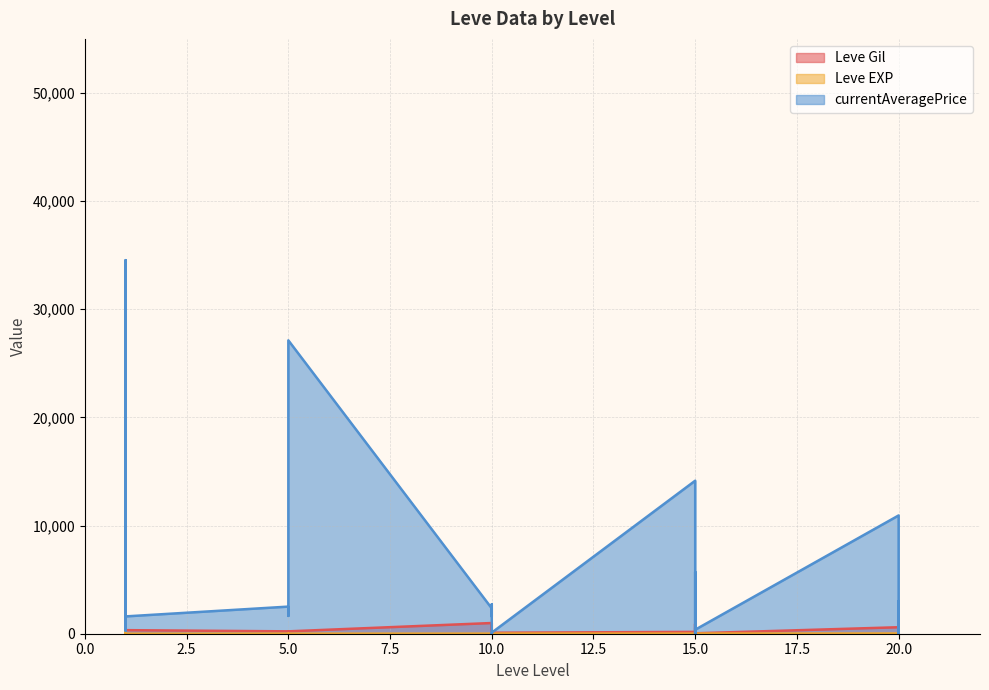

Rank the categories by Leve EXP value from lowest to highest.

1, 1, 1, 1, 5, 5, 5, 5, 5, 5, 15, 15, 10, 10, 10, 10, 10, 20, 20, 10, 15, 15, 15, 15, 20, 20, 20, 20, 1, 1